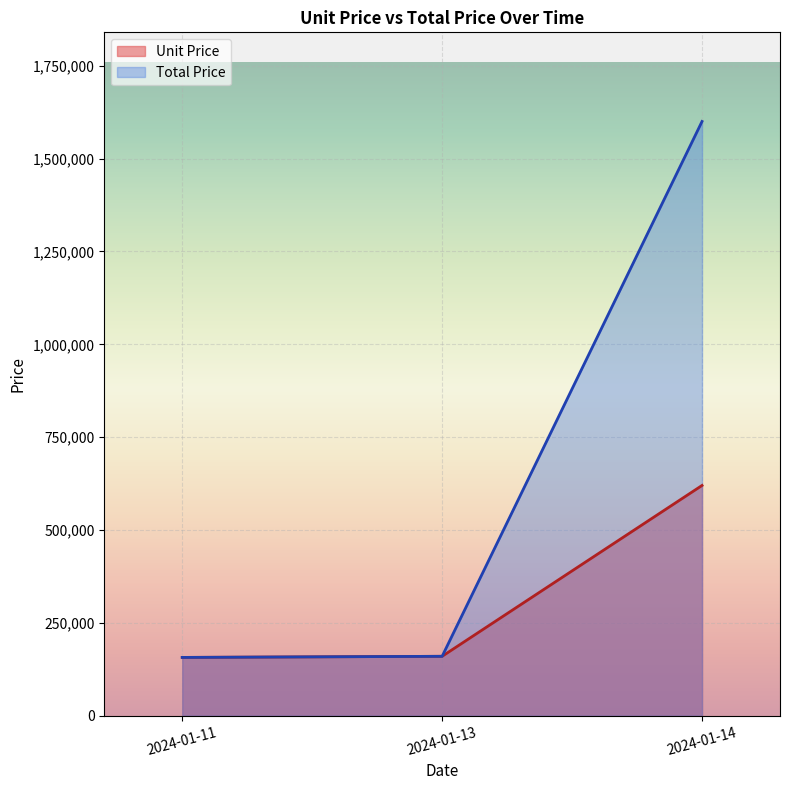

True or false: Total Price has a value of 1339671 at 2024-01-14.

False